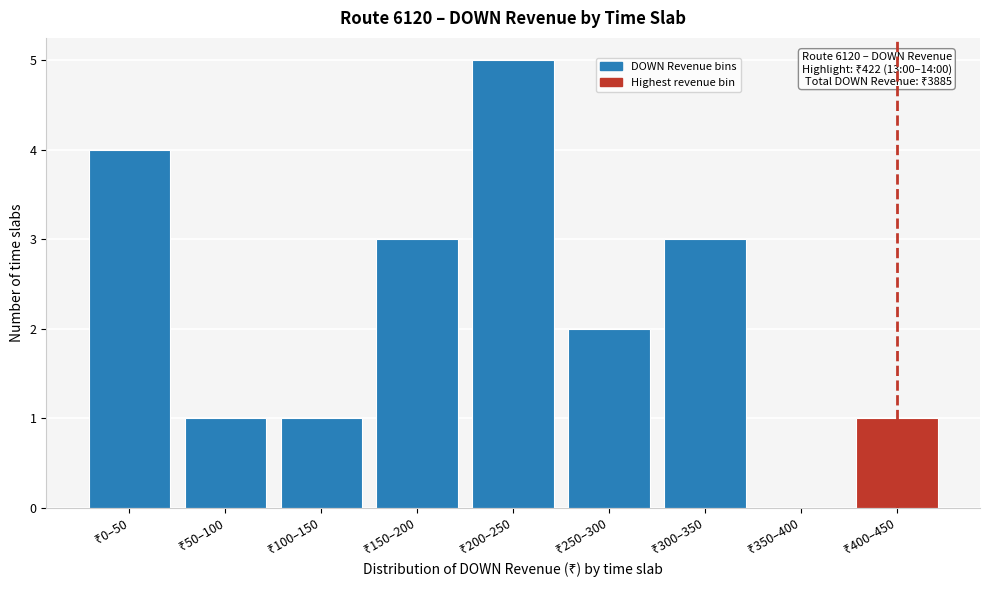

What is the sum of all values?

20